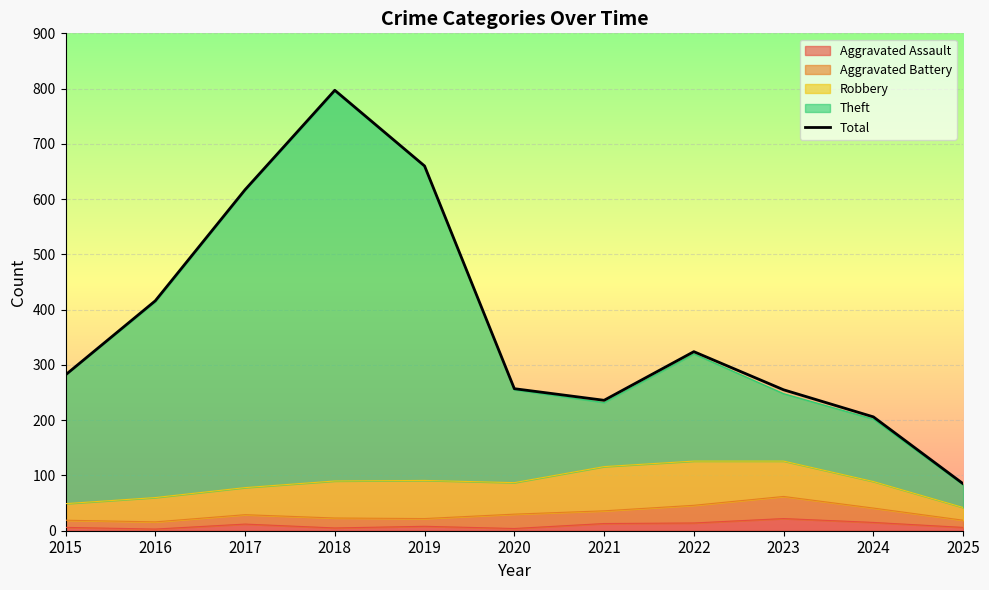

The chart shows a value of 119 at 2020. True or false?

False